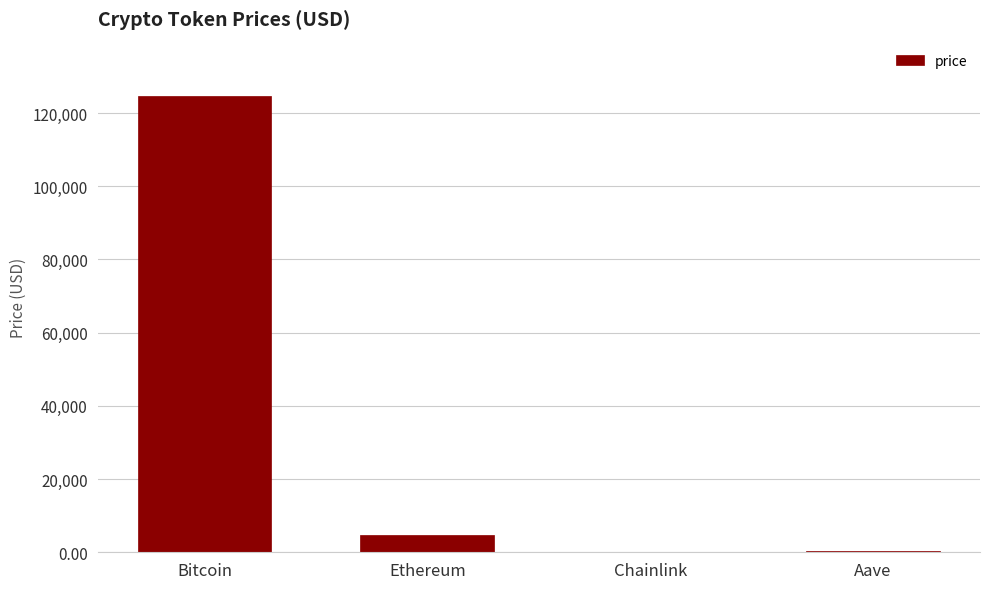

What is the sum of all values?

129605.7